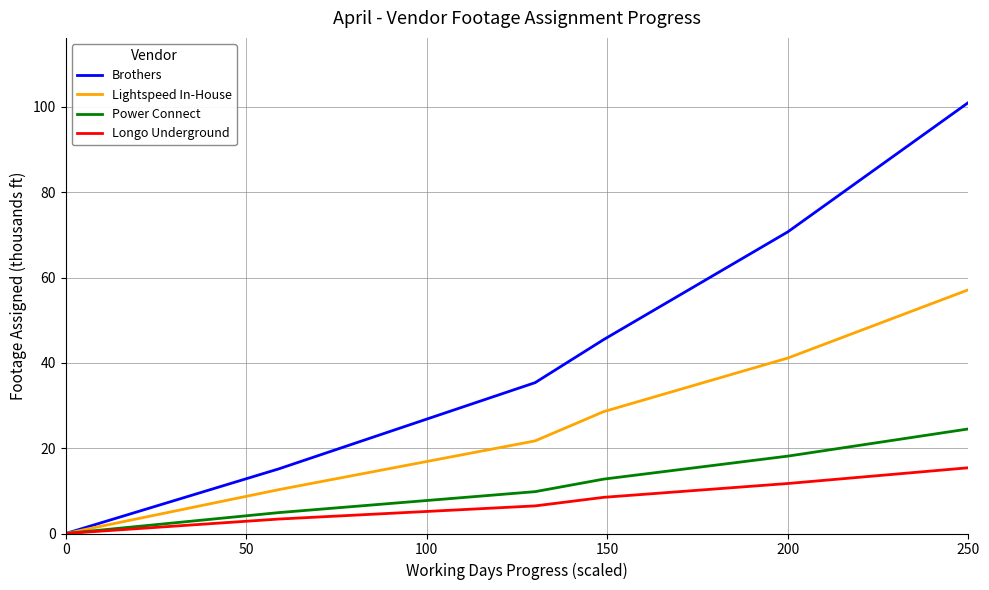

What are all the series names shown in the legend?

Brothers, Lightspeed In-House, Power Connect, Longo Underground